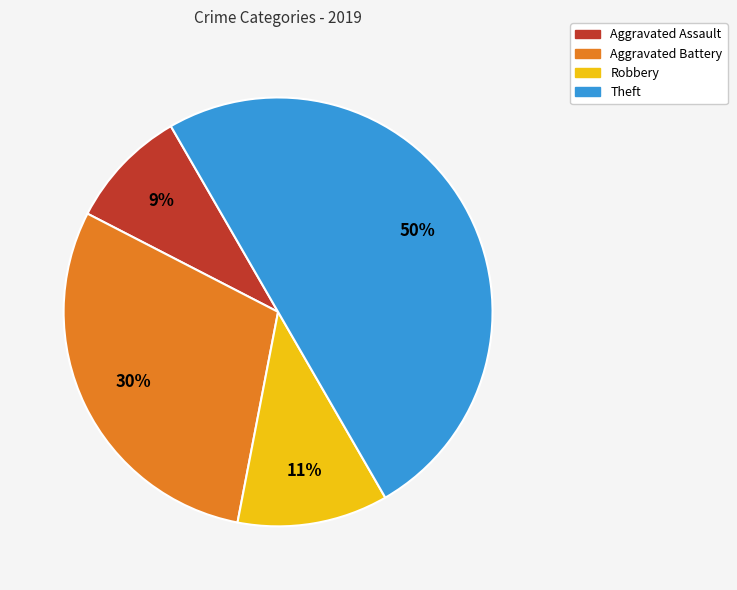

To the nearest percent, what percentage of the pie is Aggravated Assault?

9%